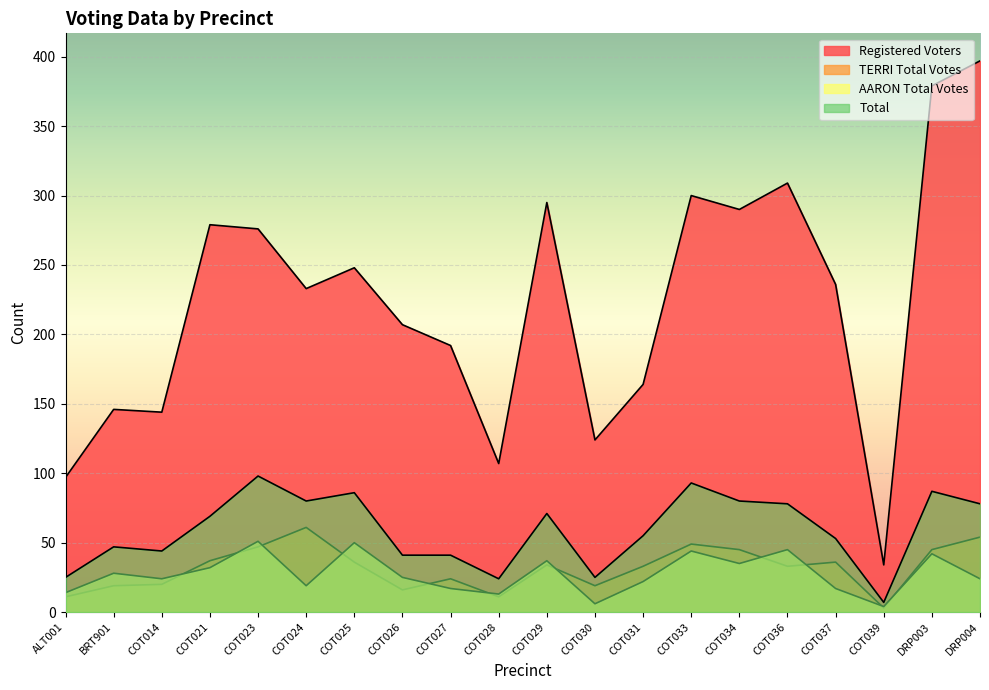

At which category is the sum across all series the highest?

DRP003